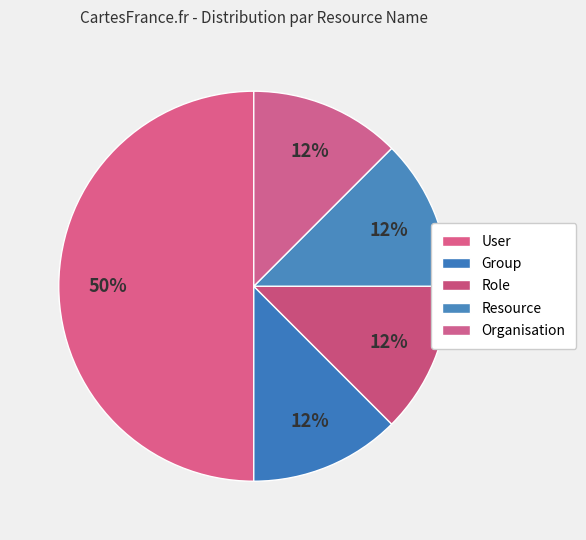

How many slices are in this pie chart?

5